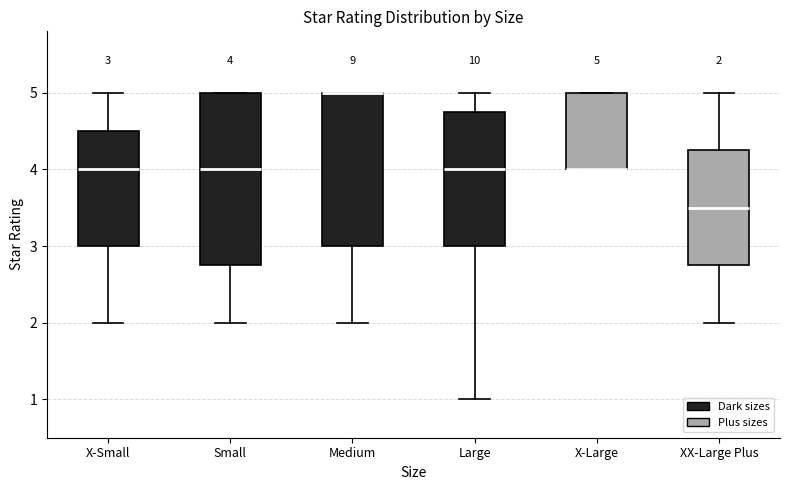

Comparing the boxes themselves (not the whiskers), which one is the tallest?

Small